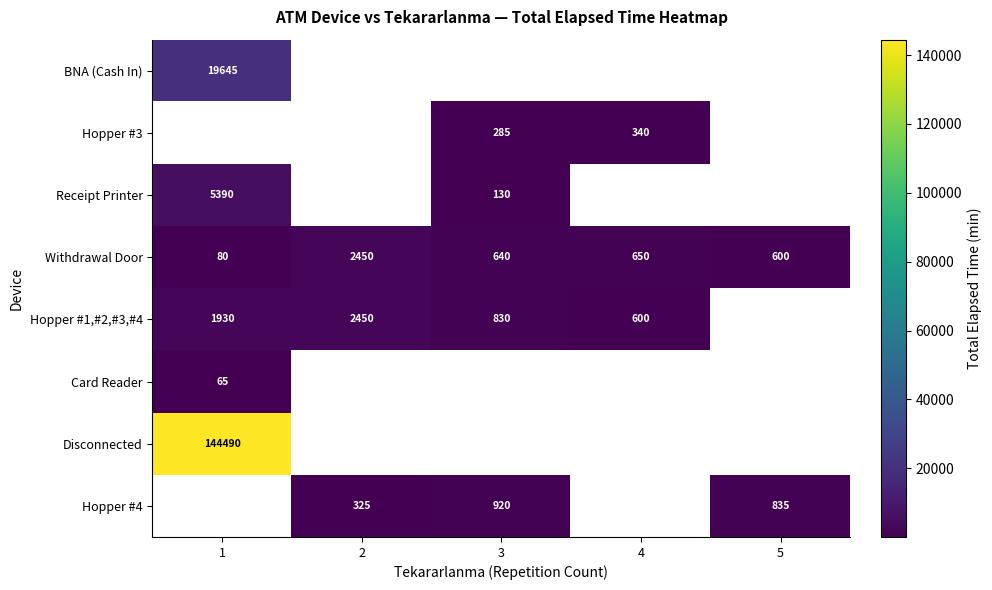

What is the difference between the Hopper #1,#2,#3,#4 values at 3 and 4?

230